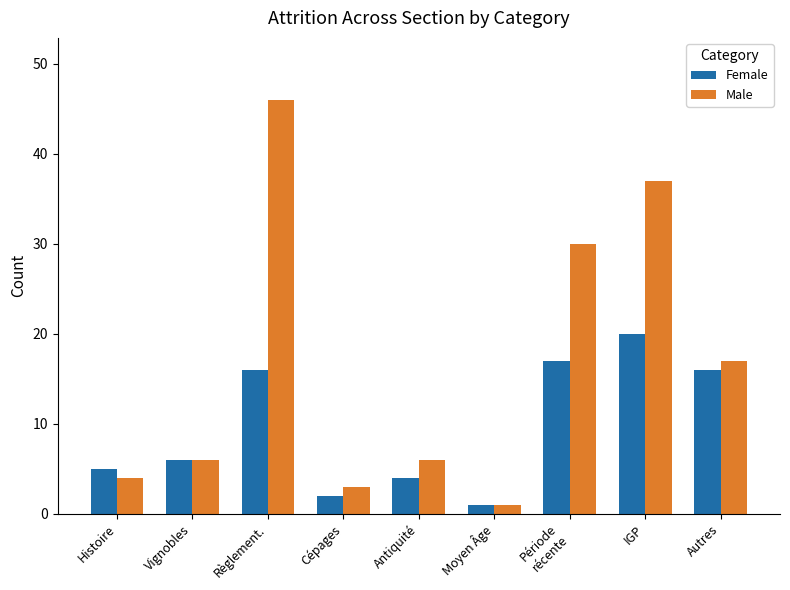

Which series has the largest range (max minus min)?

Male